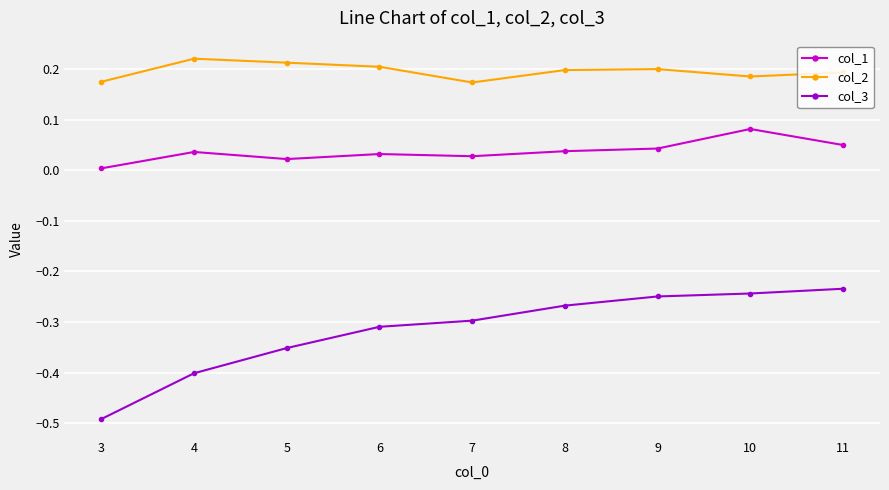

Which category has the lowest value across all series?

3